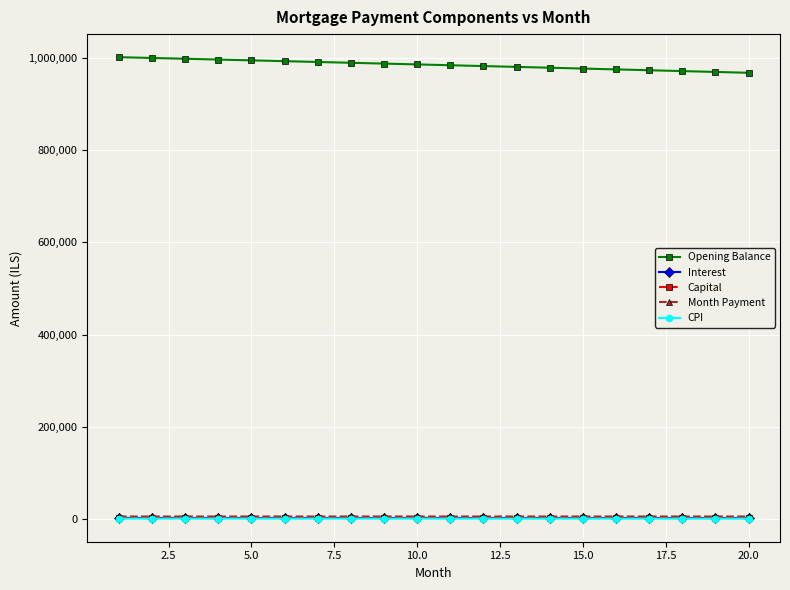

What is the value of the CPI point at the 7th from the left?

1481.8